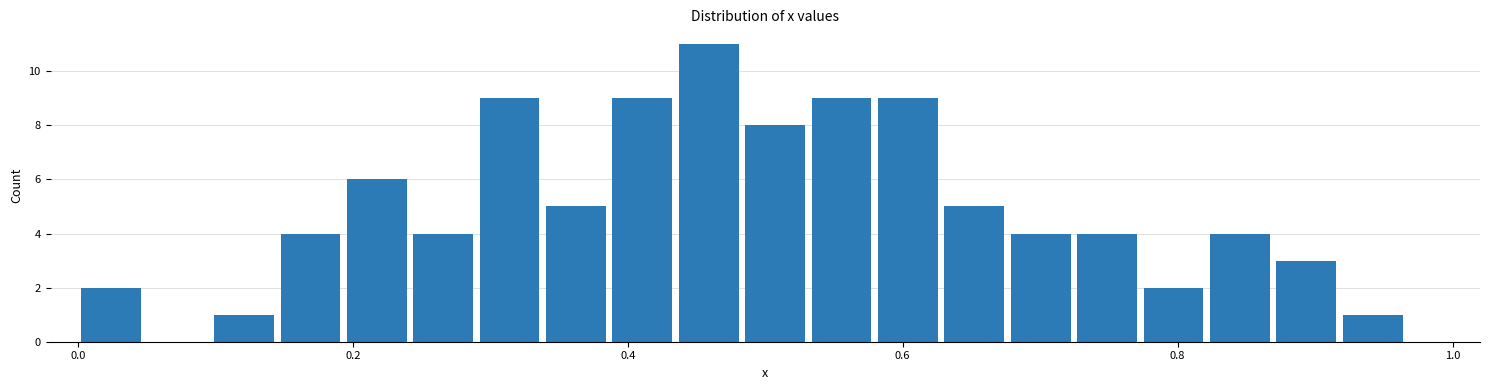

Around what value on the x-axis is the tallest bar? Give the approximate position of its centre, as read against the axis.

0.46